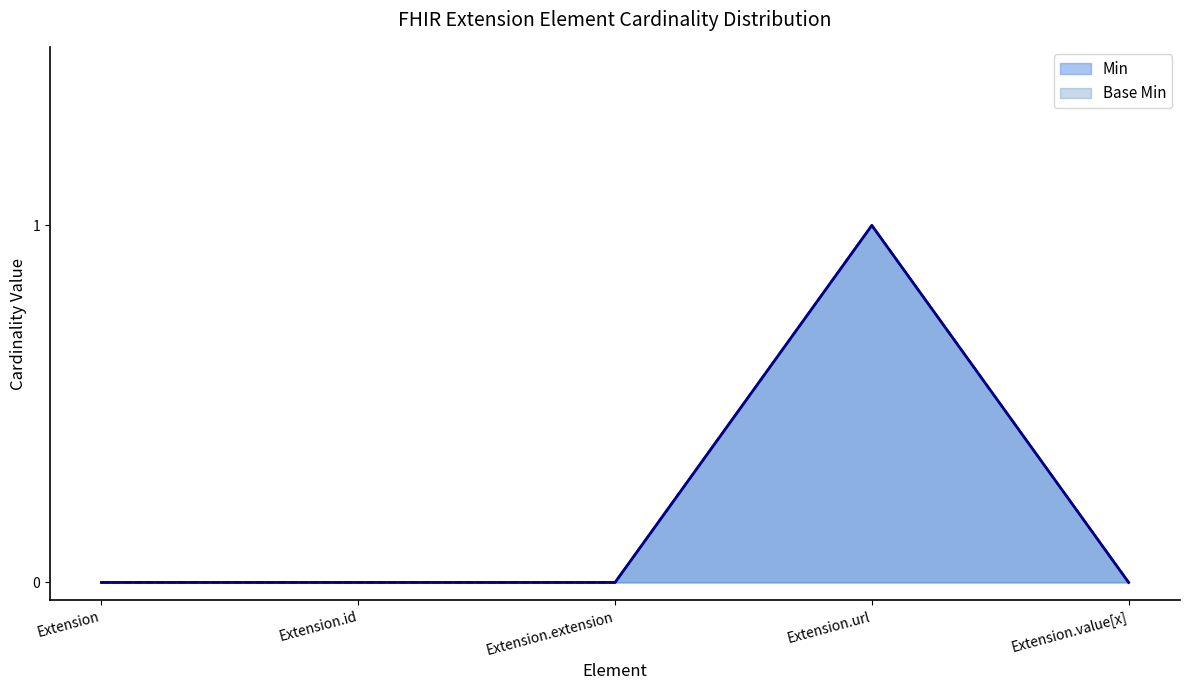

Which has a higher value, Extension.id or Extension?

Extension.id